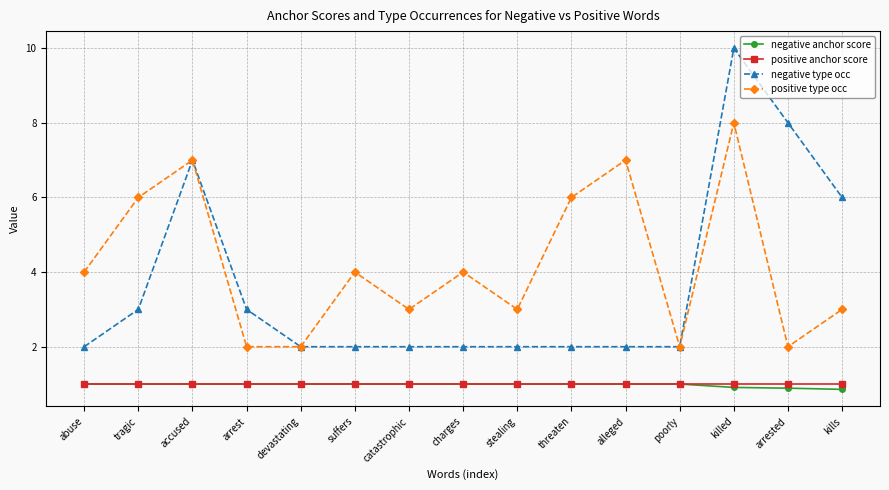

True or false: positive type occ and negative anchor score intersect in this chart.

False